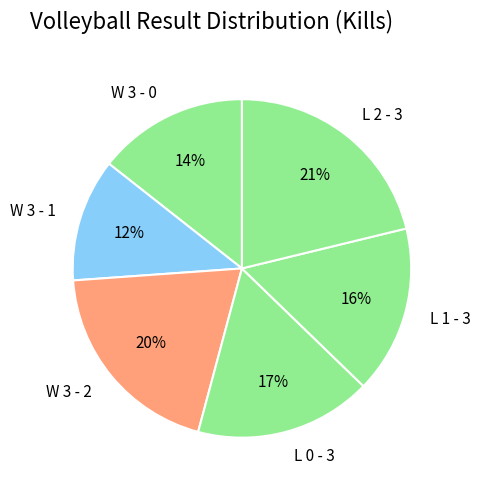

Is the sum of L 2 - 3 and L 0 - 3 greater than half?

No